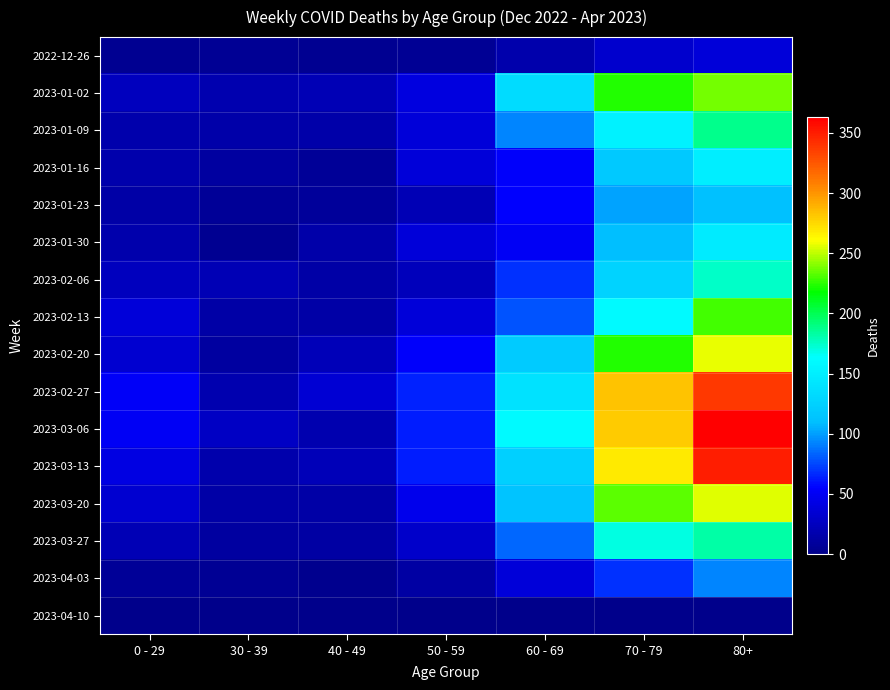

Rank the series at 0 - 29 from highest to lowest value.

2023-02-27, 2023-03-06, 2023-03-13, 2023-02-13, 2023-02-20, 2023-03-20, 2023-01-02, 2023-02-06, 2023-03-27, 2023-01-09, 2023-01-16, 2023-01-30, 2023-01-23, 2023-04-03, 2022-12-26, 2023-04-10